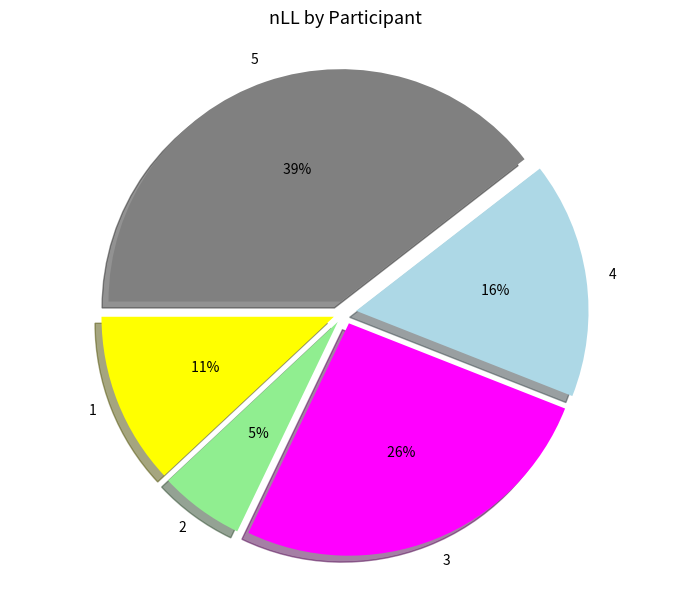

Combined, do 3 and 1 account for over 50%?

No